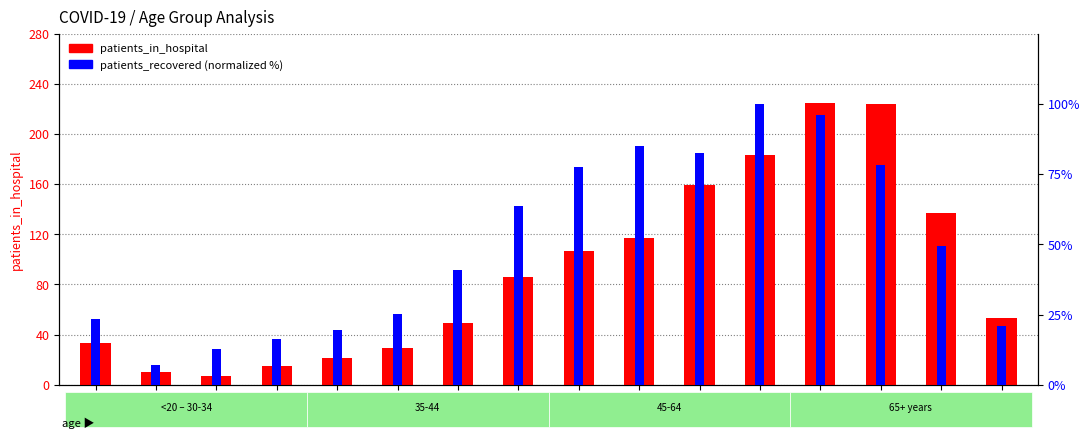

Reading left to right, transcribe all the data shown in this chart.

patients_in_hospital: <20=33.0	20-24=10.0	25-29=7.0	30-34=15.0	35-39=21.0	40-44=29.0	45-49=49.0	50-54=86.0	55-59=107.0	60-64=117.0	65-69=159.0	70-74=183.0	75-79=225.0	80-84=224.0	85-89=137.0	>90=53.0
patients_recovered: <20=23.4	20-24=6.8	25-29=12.7	30-34=16.2	35-39=19.5	40-44=25.2	45-49=41.0	50-54=63.8	55-59=77.6	60-64=85.0	65-69=82.6	70-74=100.0	75-79=96.0	80-84=78.3	85-89=49.3	>90=20.8